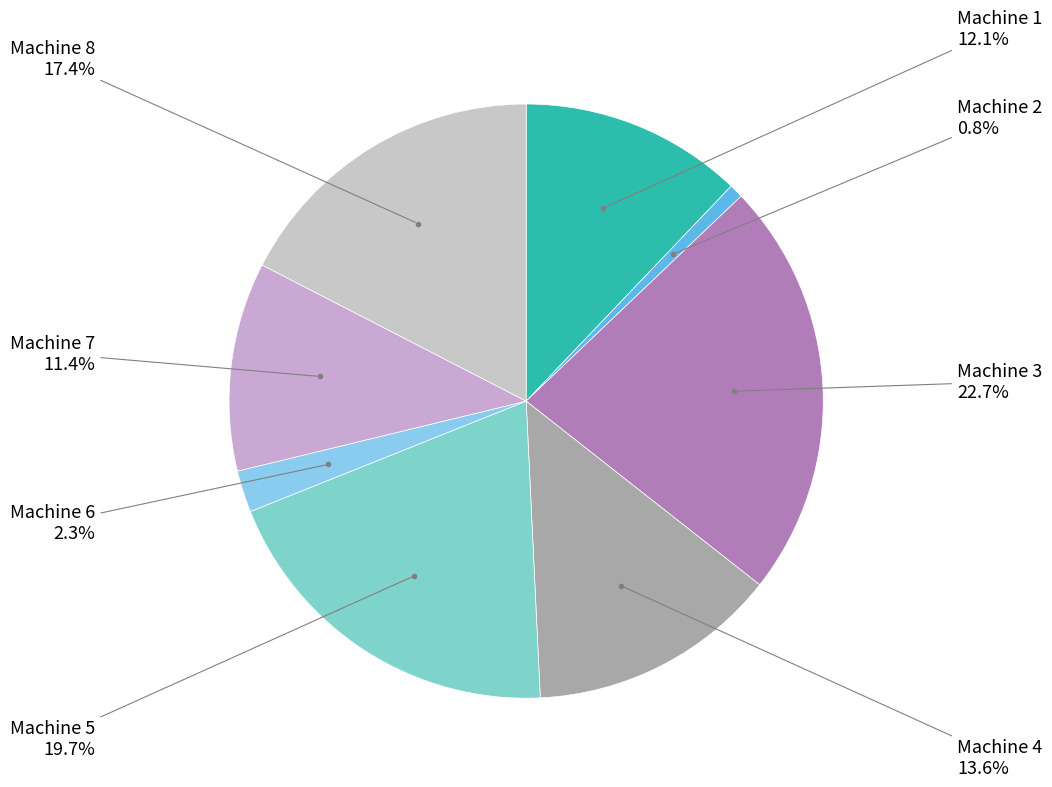

How many slices are in this pie chart?

8